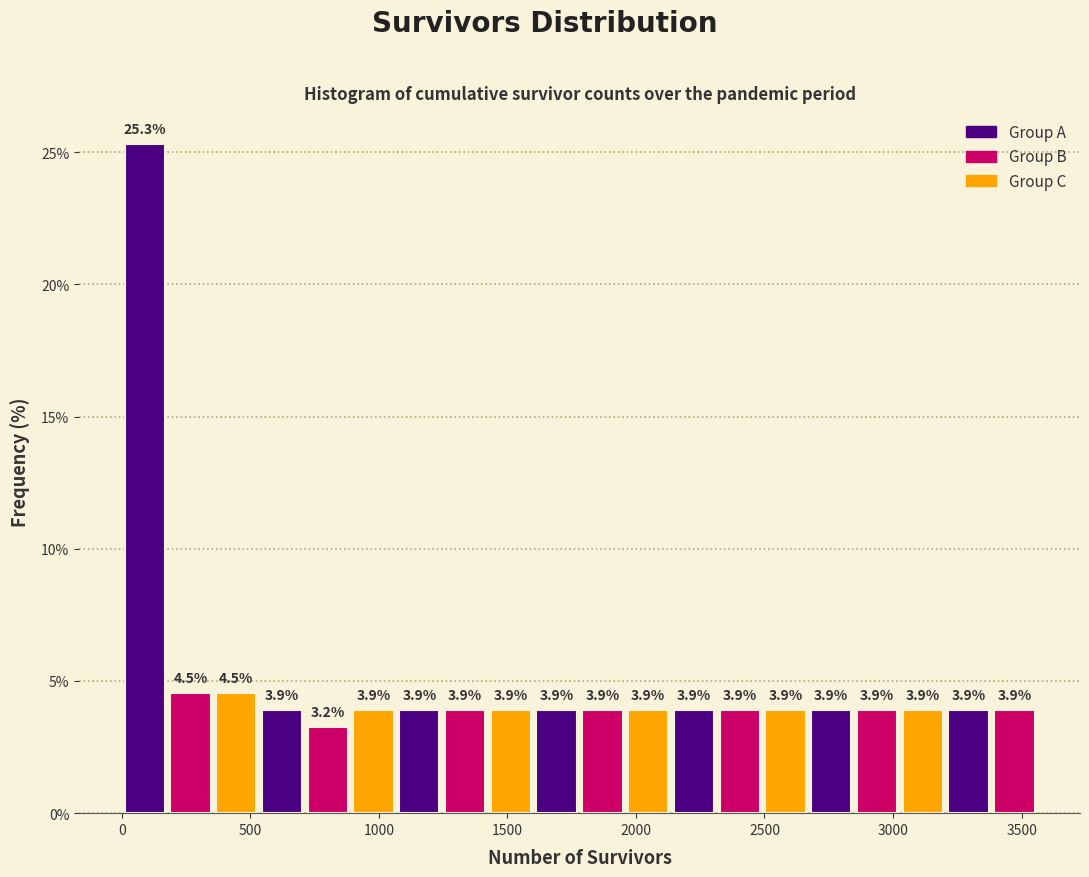

Around what value on the x-axis is the tallest bar? Give the approximate position of its centre, as read against the axis.

100